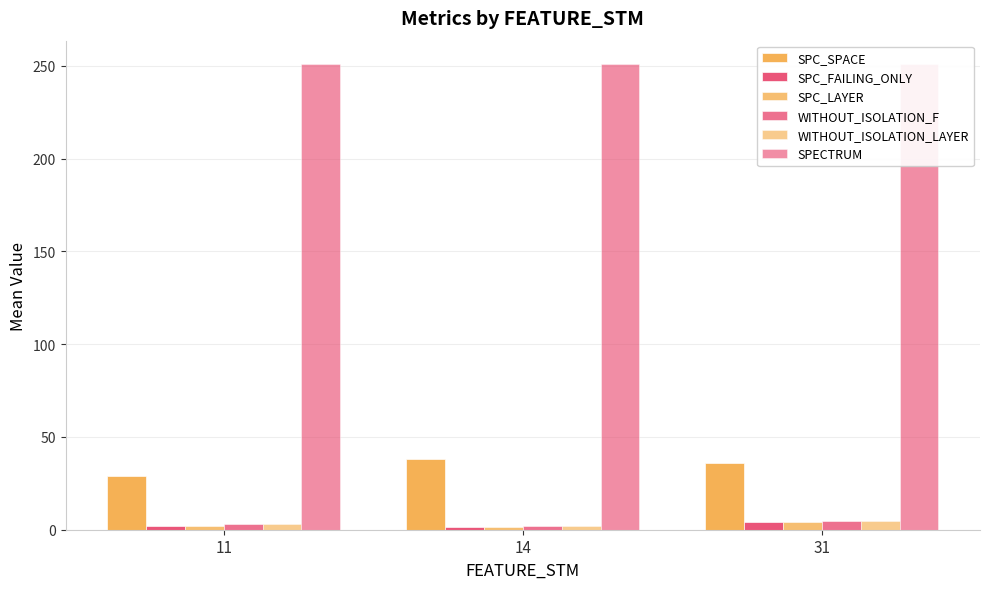

What is the total value across all series at 11?

290.0